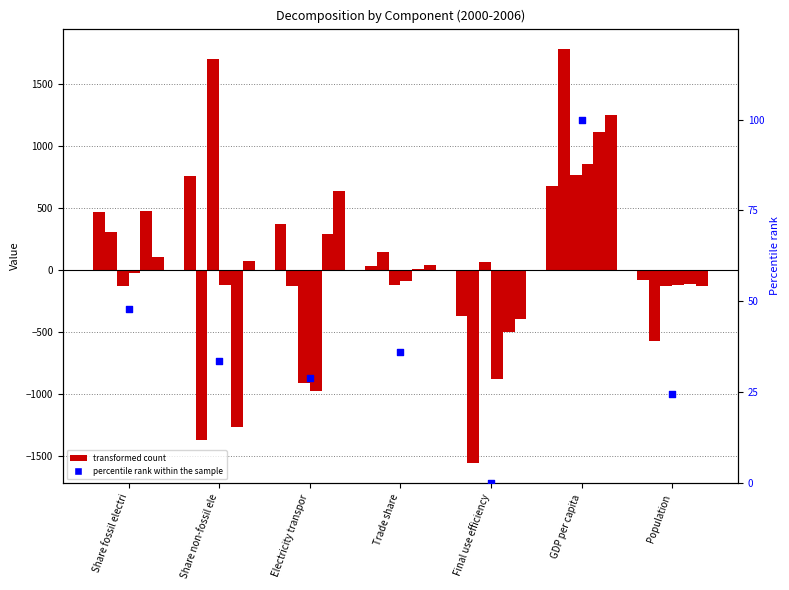

Between Share fossil electri and GDP per capita, which is larger?

GDP per capita